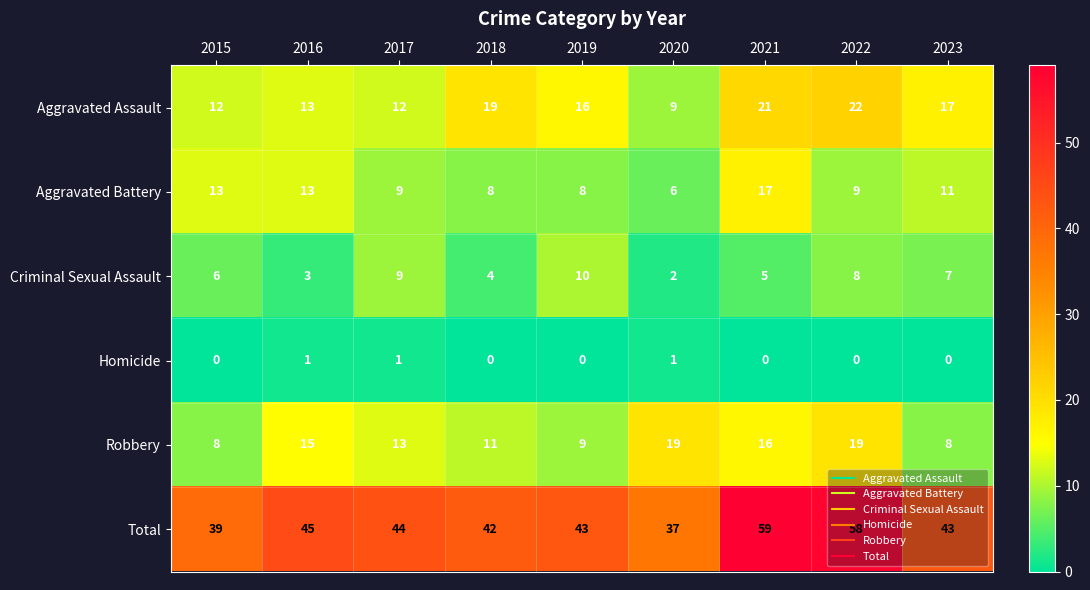

Which series changed the most between 2019 and 2022?

Total